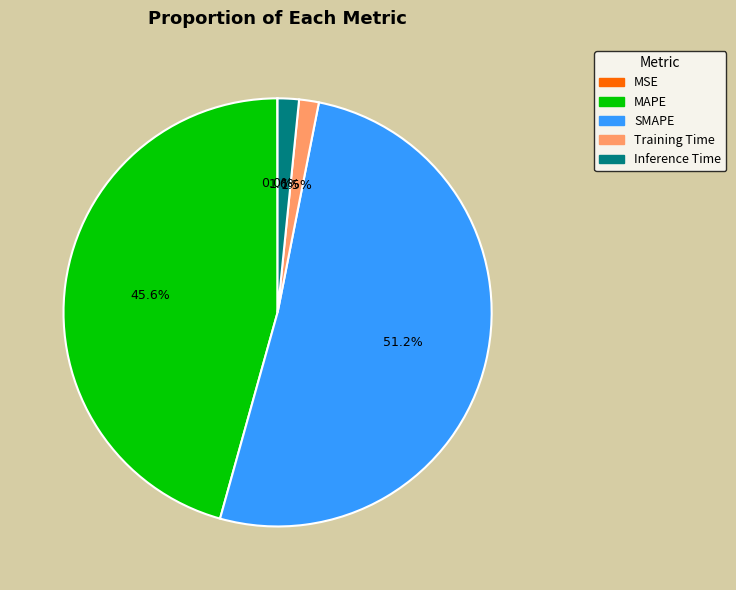

Between MAPE and Training Time, which is larger?

MAPE